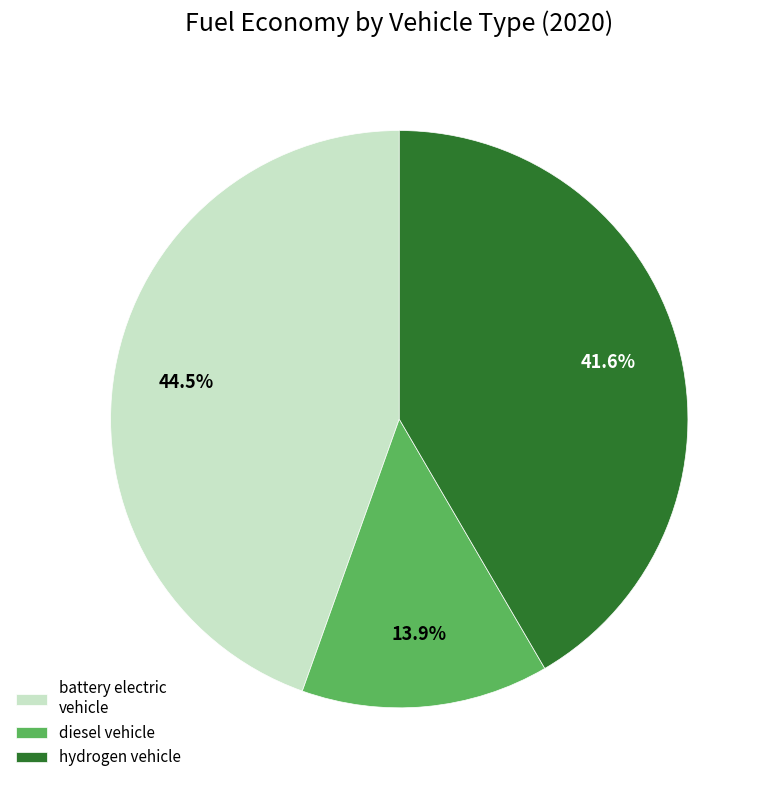

Which slice is the smallest?

diesel vehicle